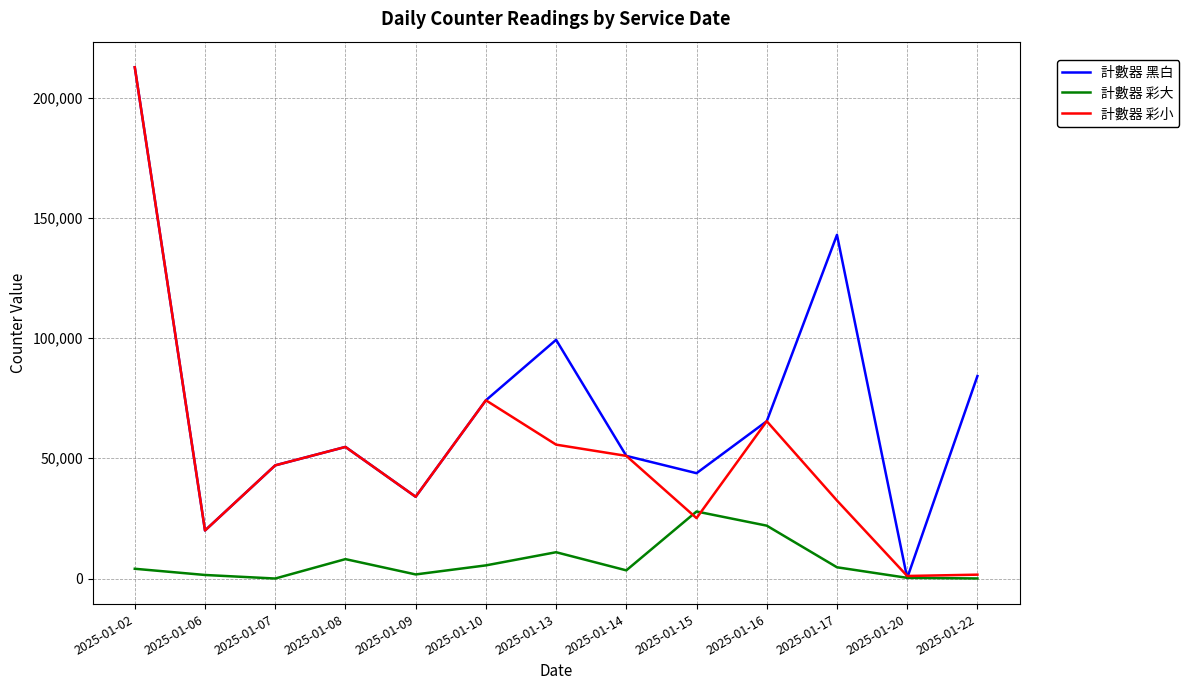

Which series changed the most between 2025-01-17 and 2025-01-20?

計數器 黑白